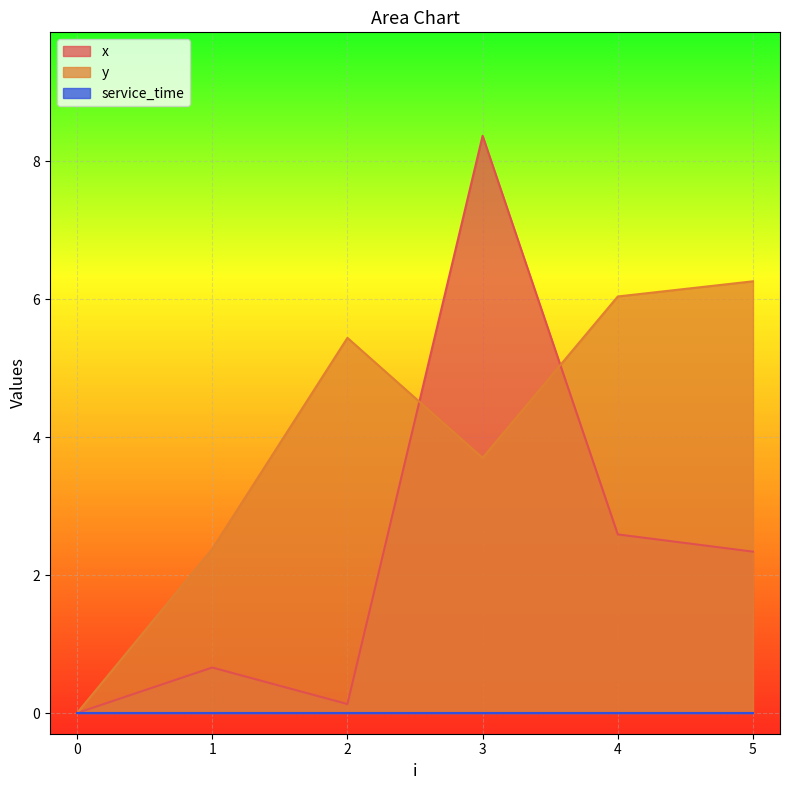

List the labels in order of y value, smallest first.

0, 1, 3, 2, 4, 5